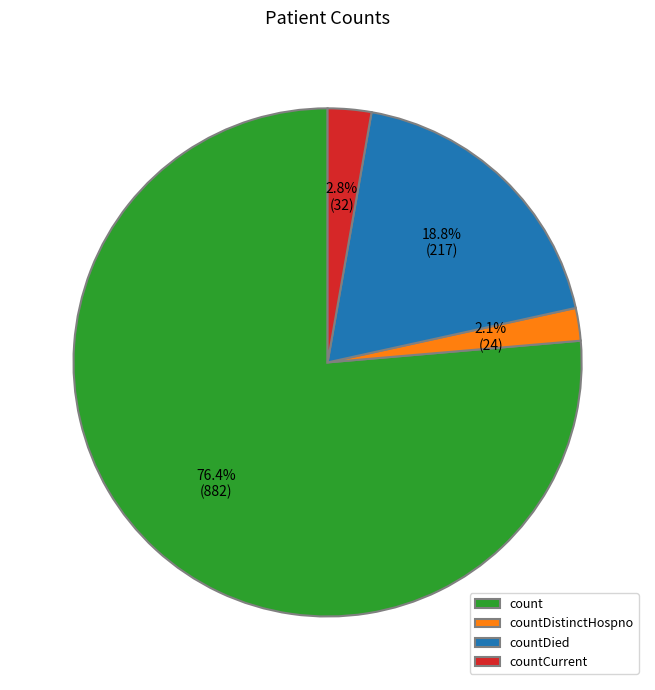

Which slice is the largest?

count